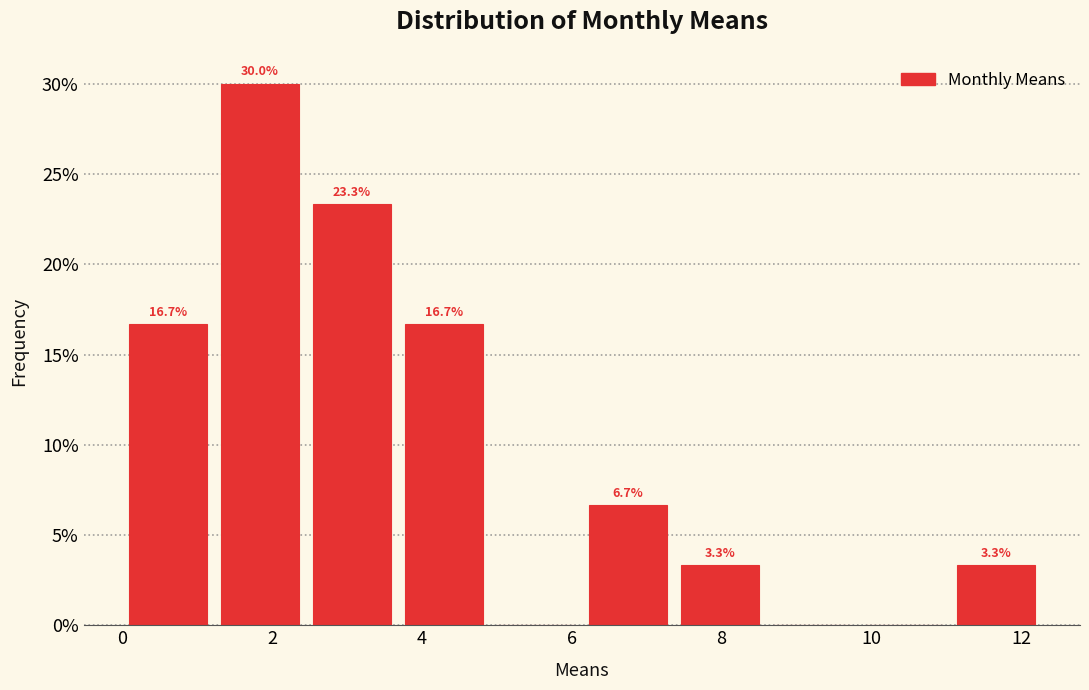

Over which range of the x-axis is the bar tallest?

1.2 to 2.4